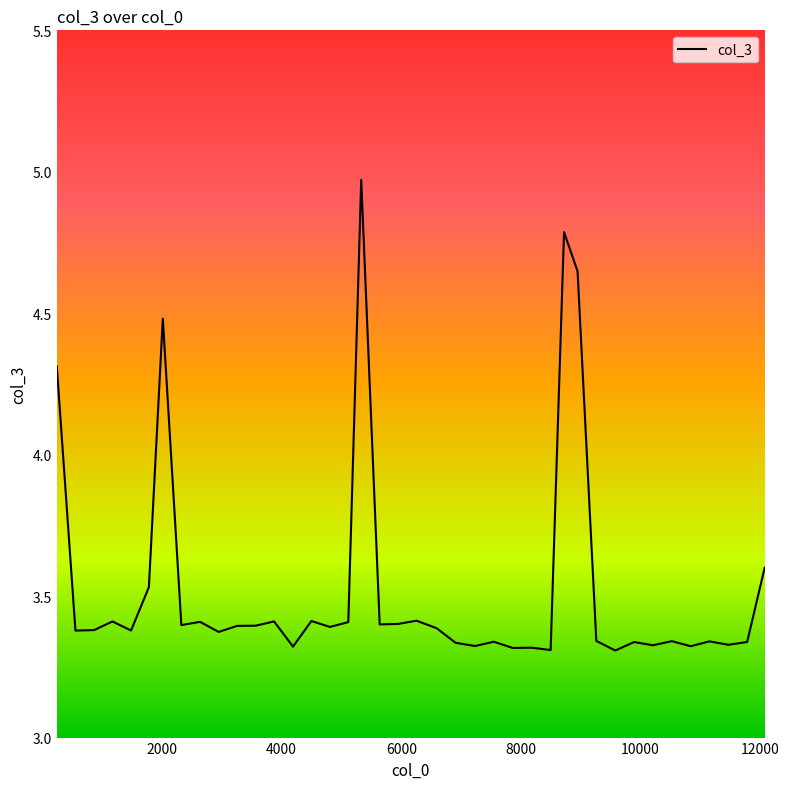

What is the difference between the maximum and minimum values?

1.7